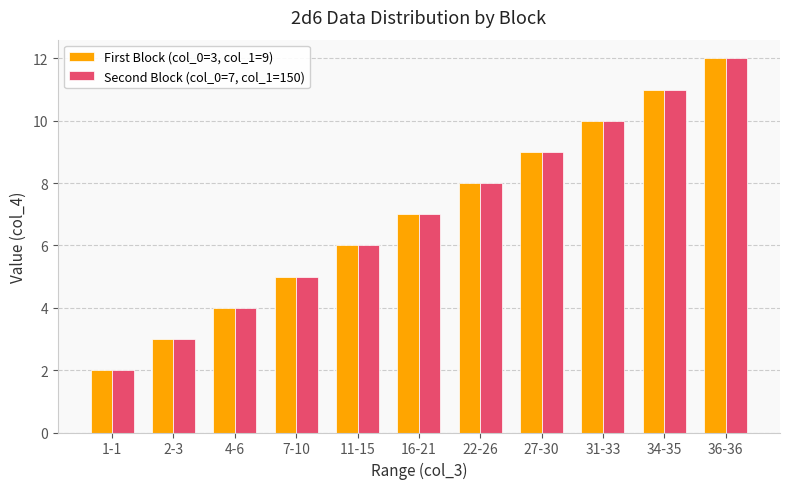

The First Block (col_0=3, col_1=9) series shows 3 at 1-1. True or false?

False